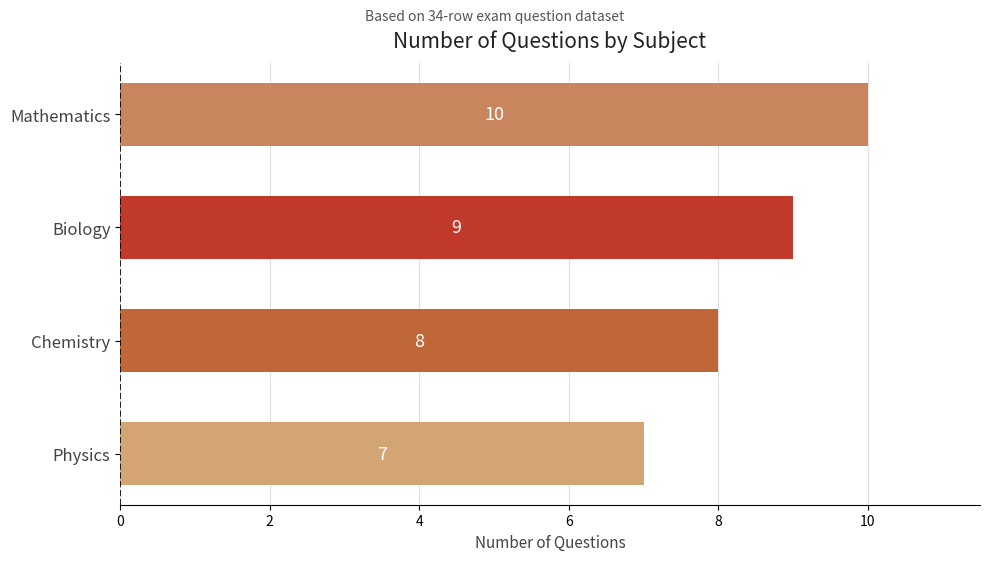

Reading bottom to top, extract all data points from this chart.

Physics=7	Chemistry=8	Biology=9	Mathematics=10